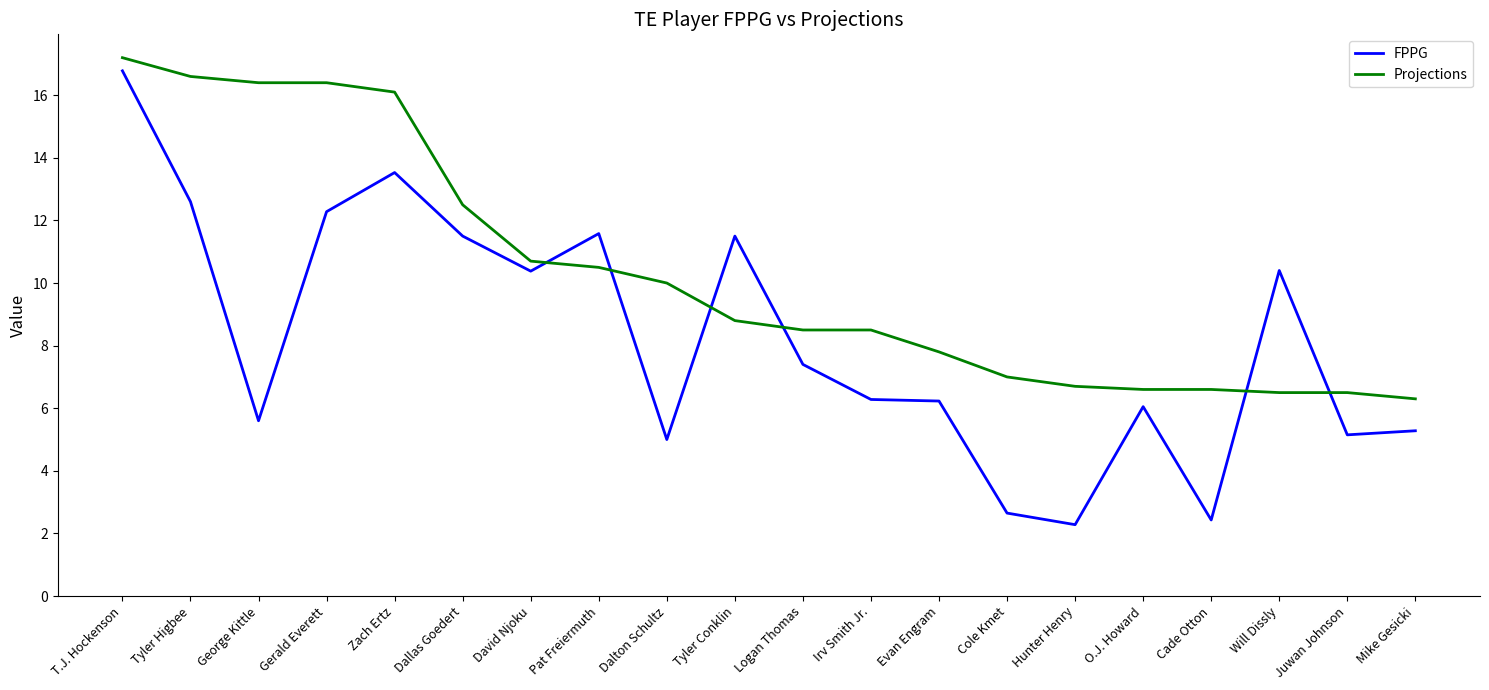

What is the total value across all series at George Kittle?

22.0